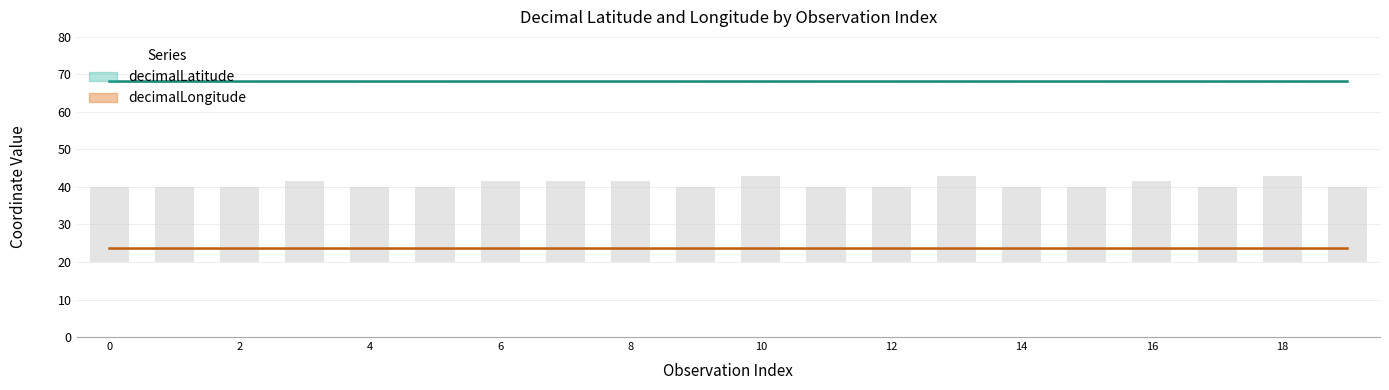

At how many categories does at least one series exceed 50?

20